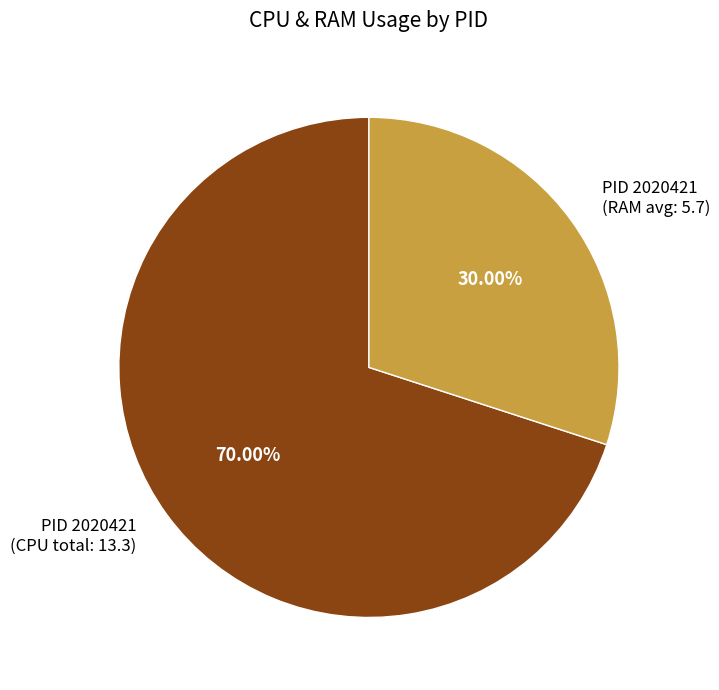

Approximately how many times larger is the value at PID 2020421 (RAM avg: 5.7) compared to PID 2020421 (CPU total: 13.3)?

0.4